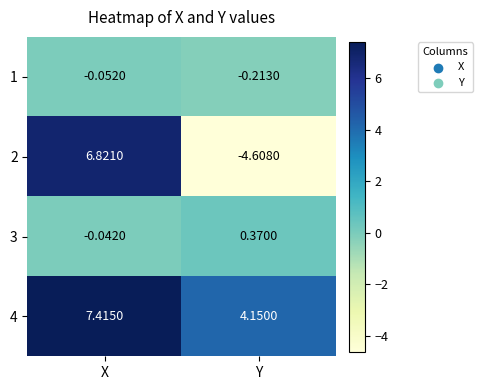

How many distinct data groups are displayed?

4